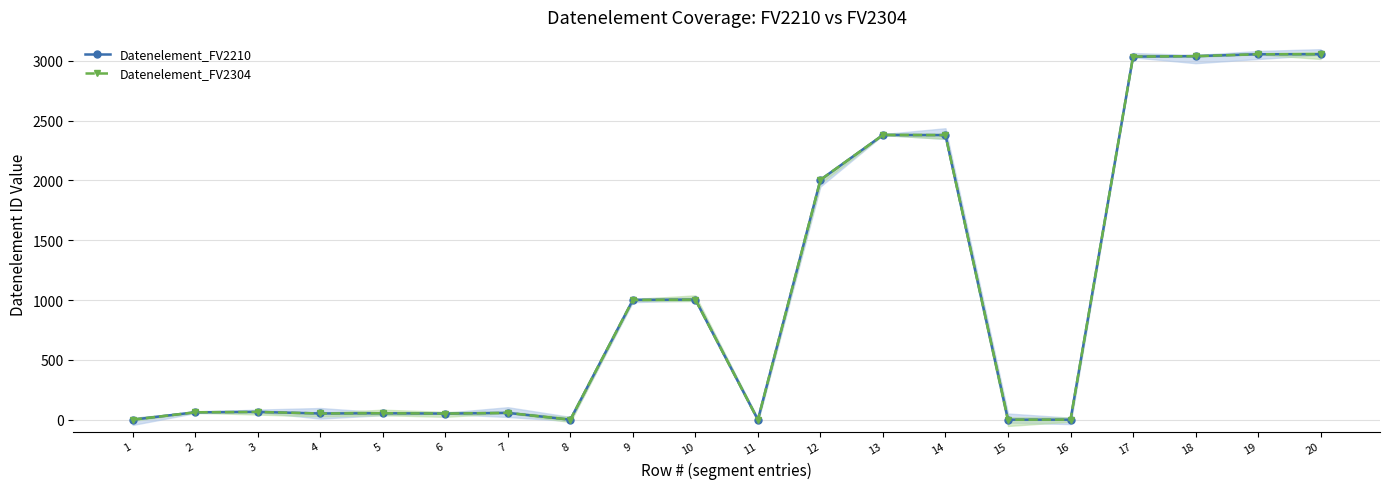

What is the total value across all series at 3?

130